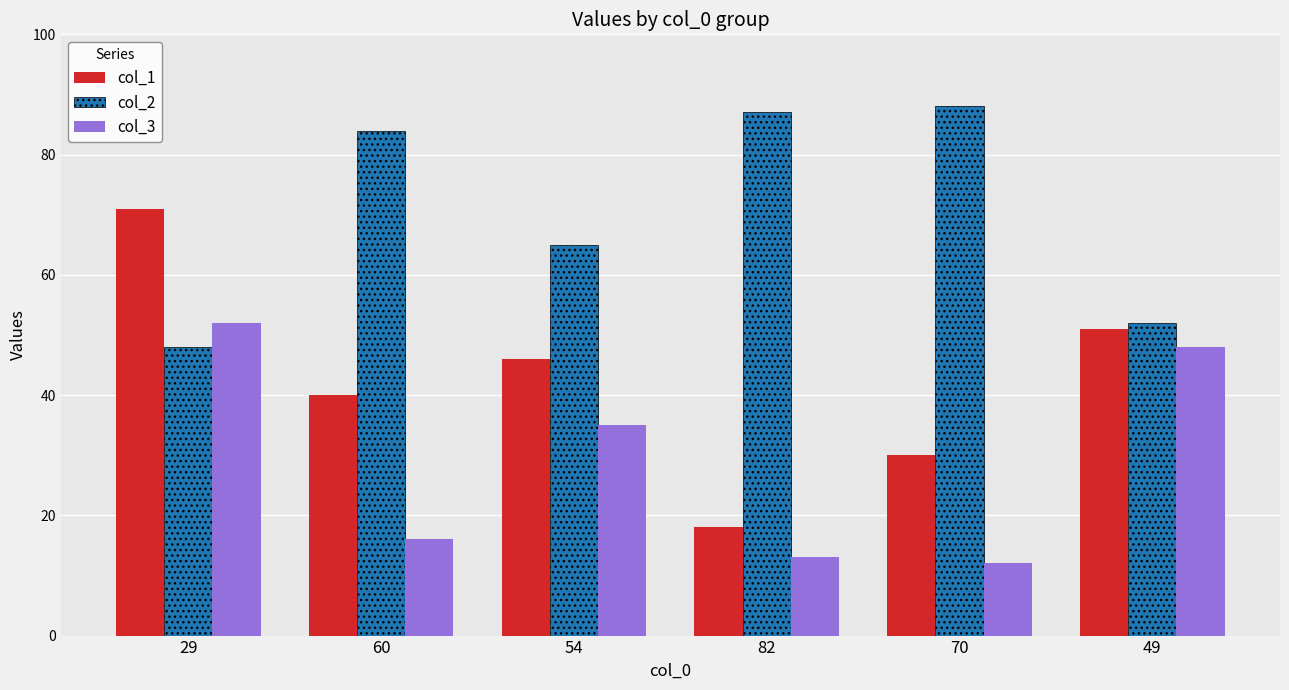

Which series has the largest total across all categories?

col_2